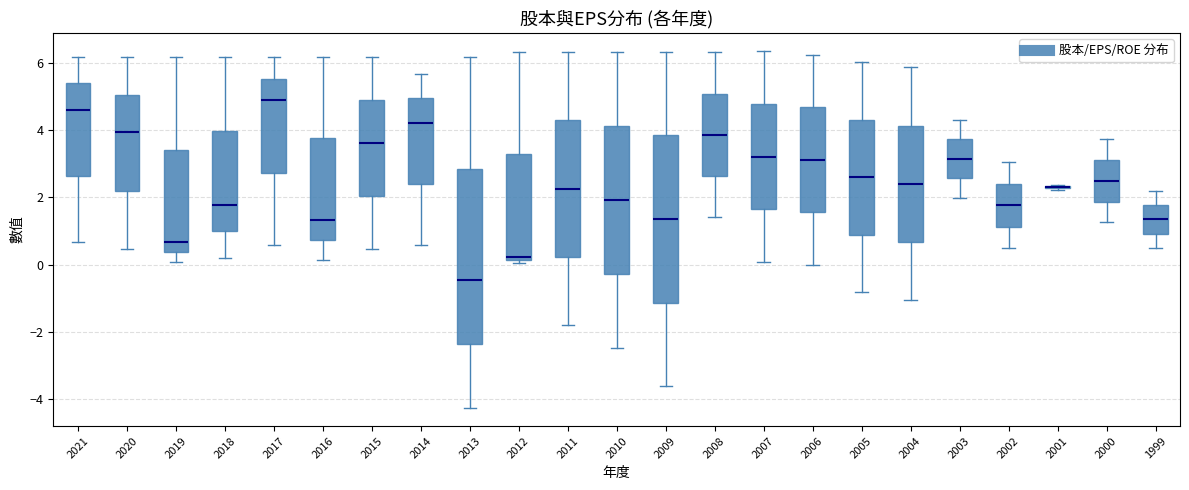

Where is the upper edge of the box at x = 2005 on the y-axis? The values are not printed on the chart, so give them approximately, as read against the axis.

4.4